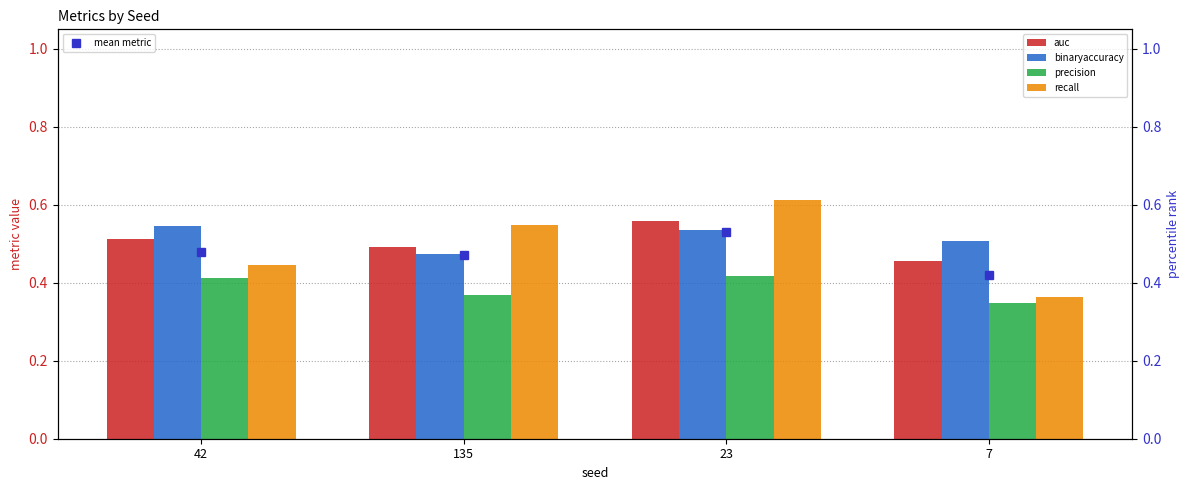

What is the label of the 3rd bar from the right?

135